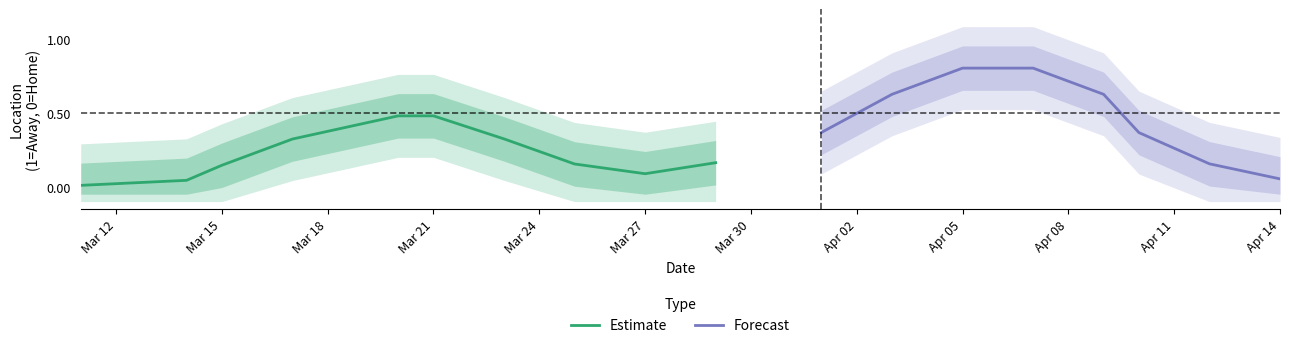

Does the chart display data point markers on the line(s)?

No